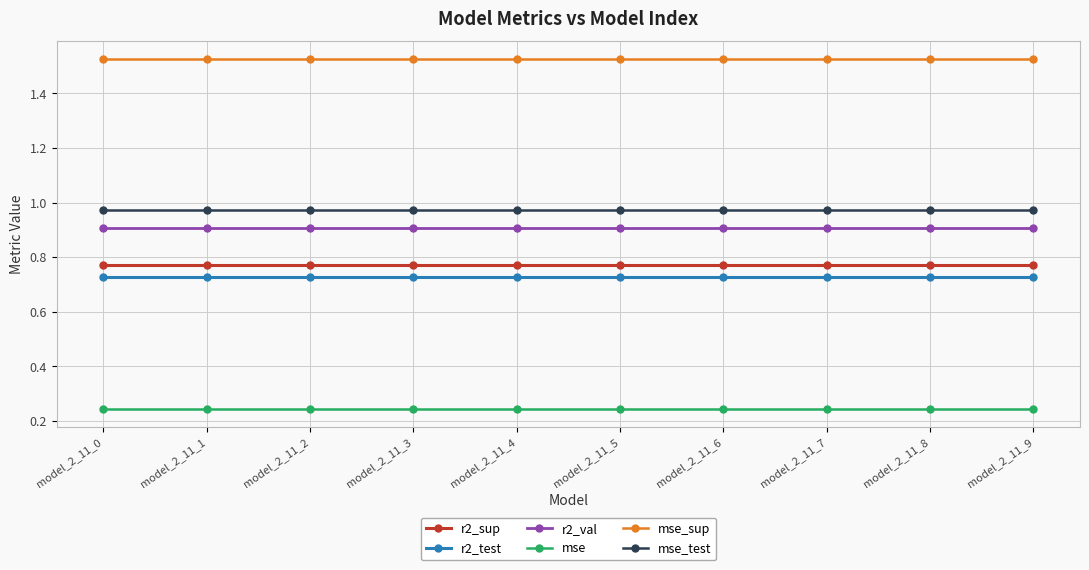

What is the sum of all mse_sup values?

15.3